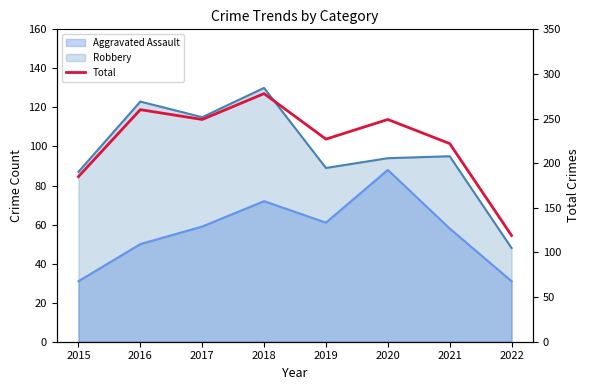

Reading left to right, what are all the values shown in this chart?

185	260	249	278	227	249	222	119